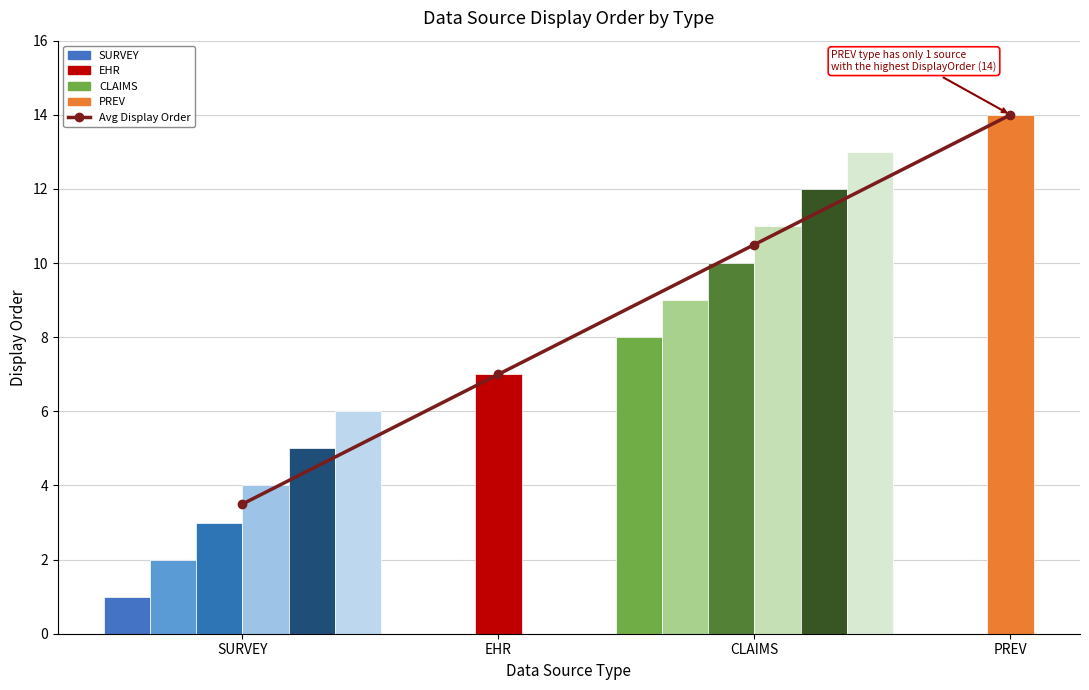

How many values are between 7 and 14?

3